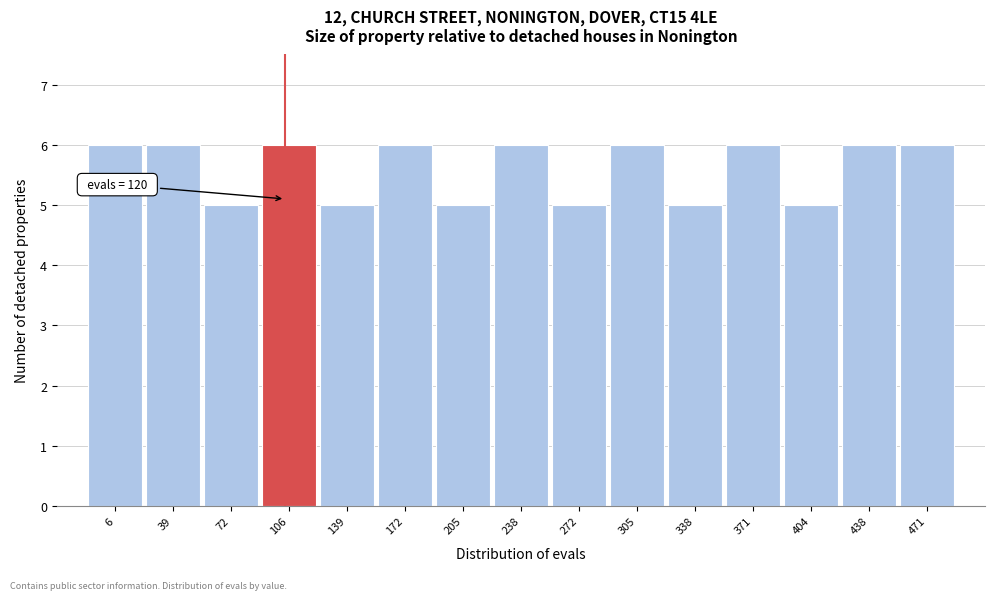

Reading left to right, what are all the values shown in this chart?

6=6	39=6	72=5	106=6	139=5	172=6	205=5	238=6	272=5	305=6	338=5	371=6	404=5	438=6	471=6